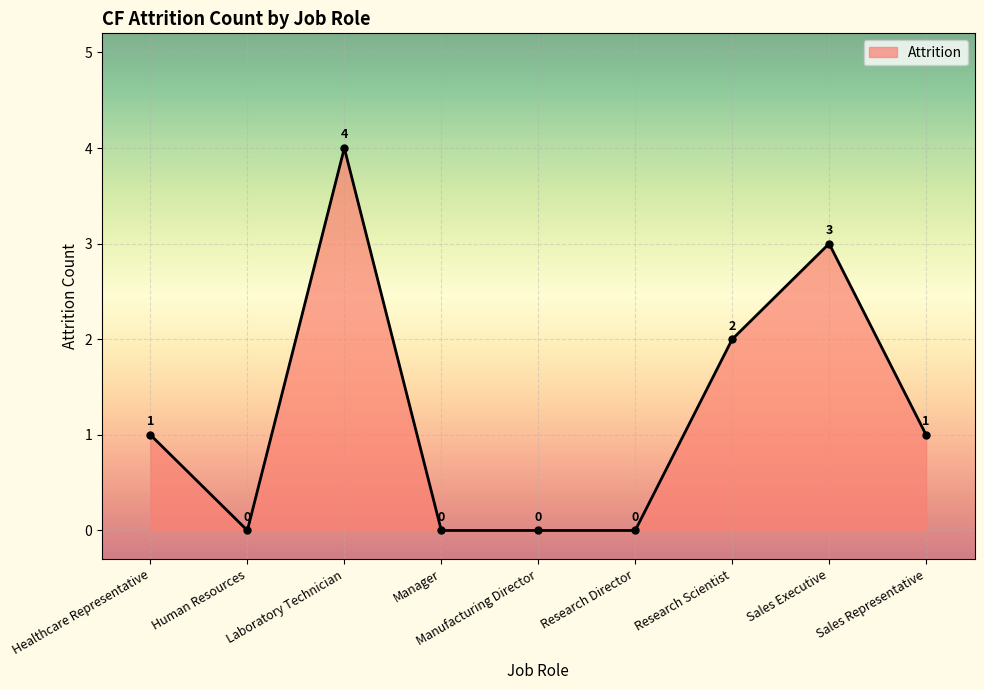

Which has a higher value, Healthcare Representative or Sales Executive?

Sales Executive